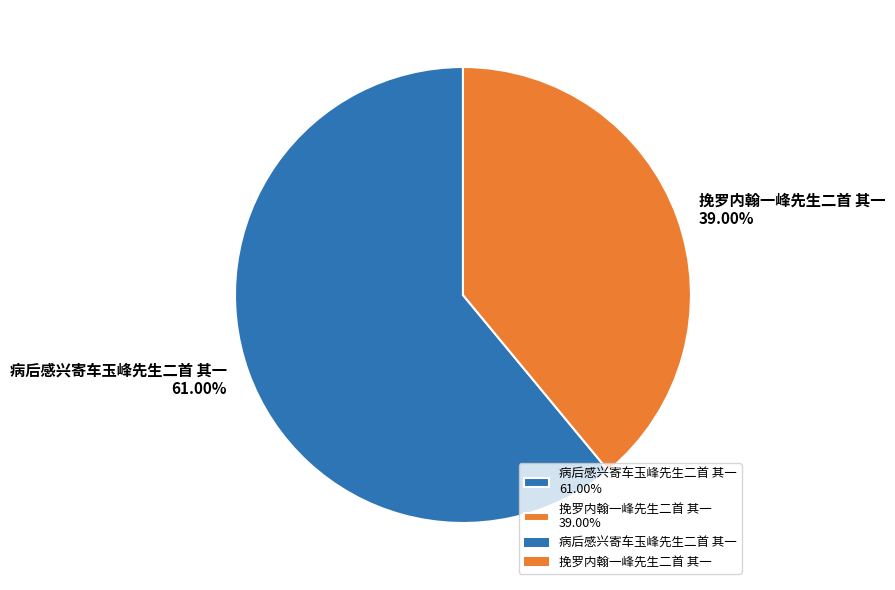

To the nearest percent, what is the average slice percentage?

50%